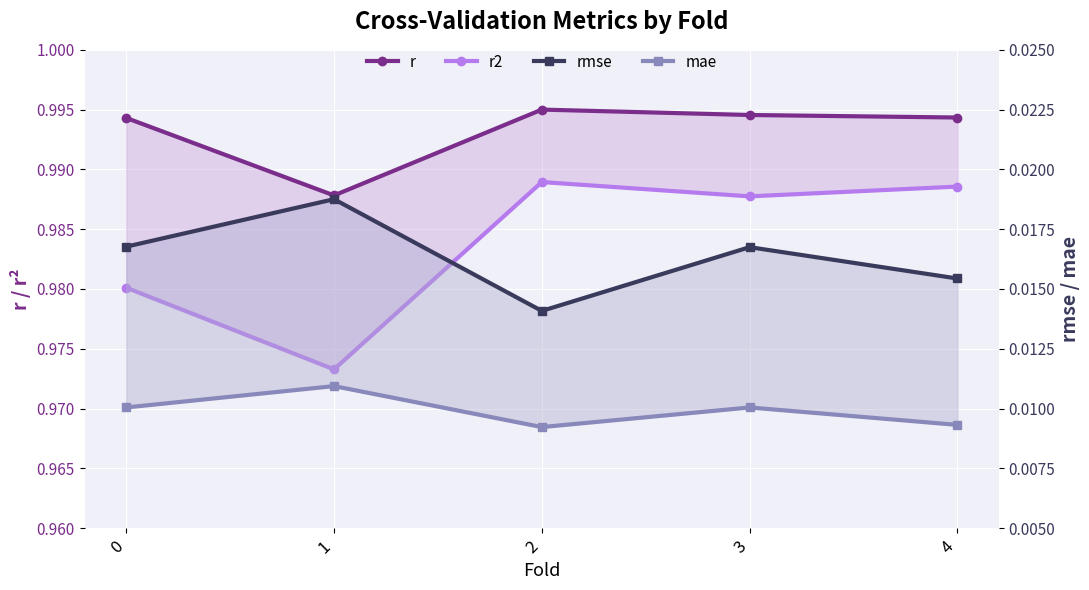

At how many categories does at least one series exceed 0?

5